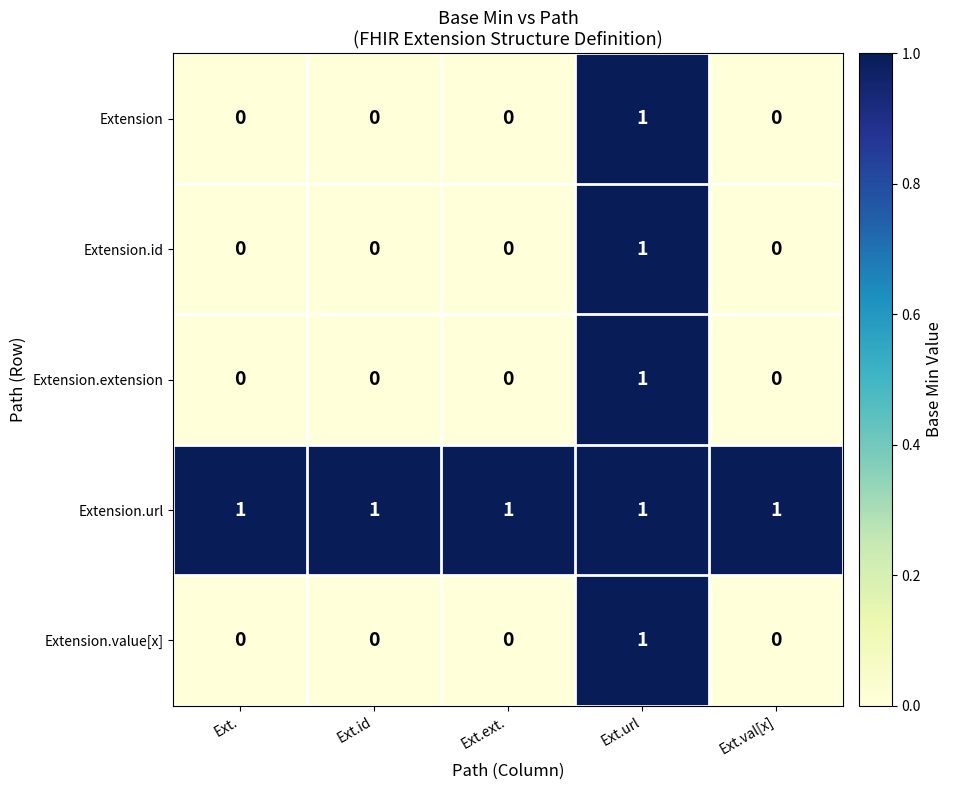

Count the Extension.extension values in the range 0 to 1.

5